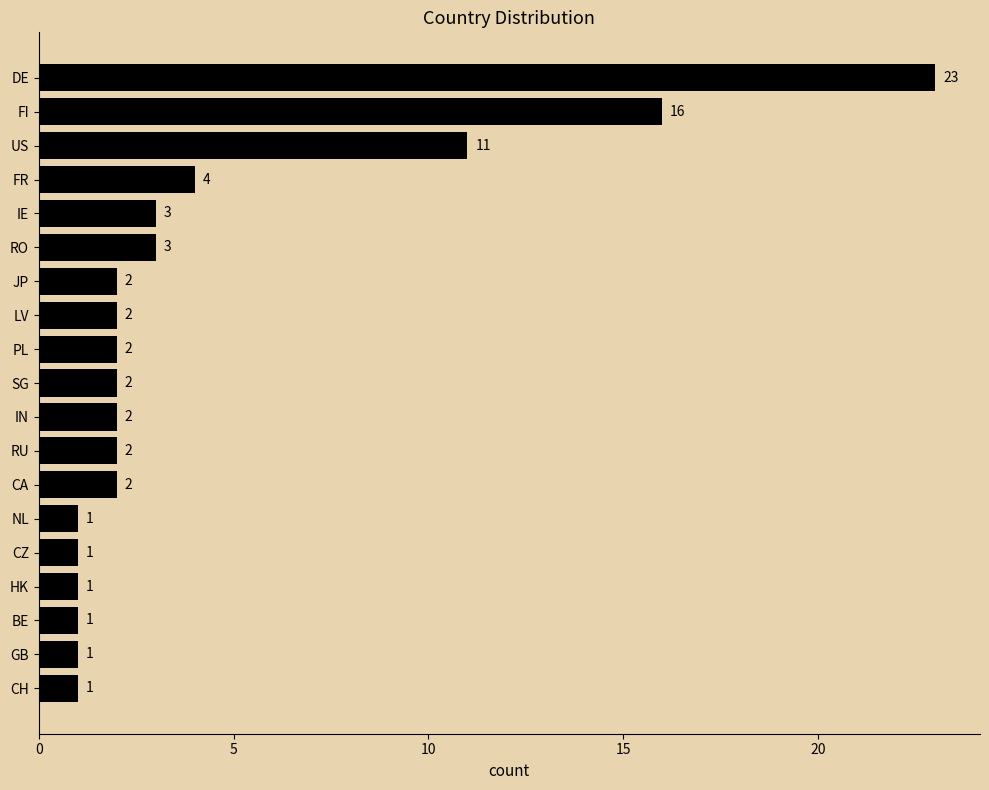

Reading bottom to top, transcribe all the data shown in this chart.

CH=1	GB=1	BE=1	HK=1	CZ=1	NL=1	CA=2	RU=2	IN=2	SG=2	PL=2	LV=2	JP=2	RO=3	IE=3	FR=4	US=11	FI=16	DE=23